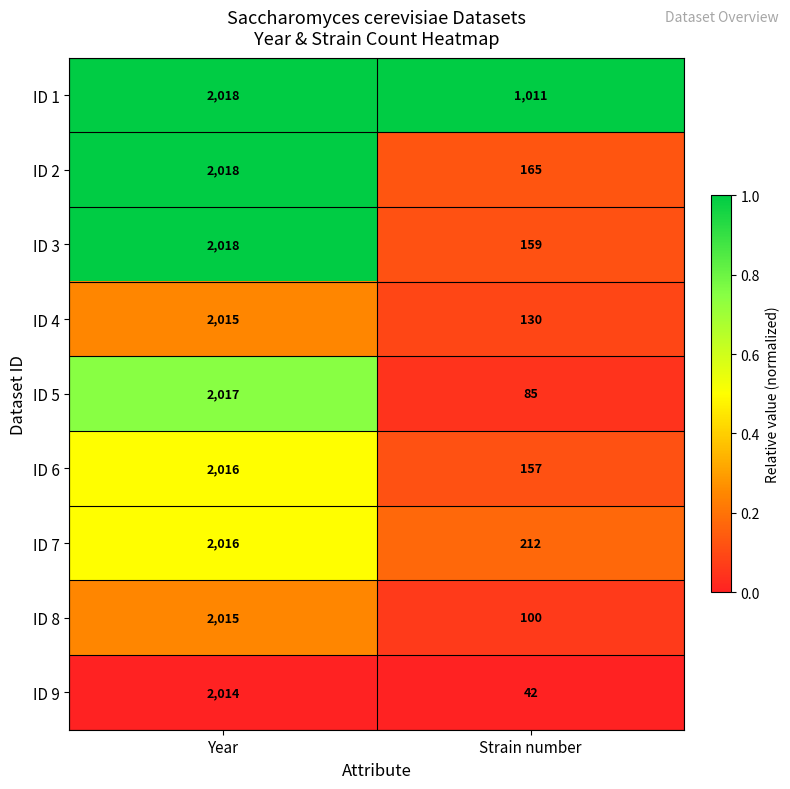

Read the ID 8 value at Strain number.

100